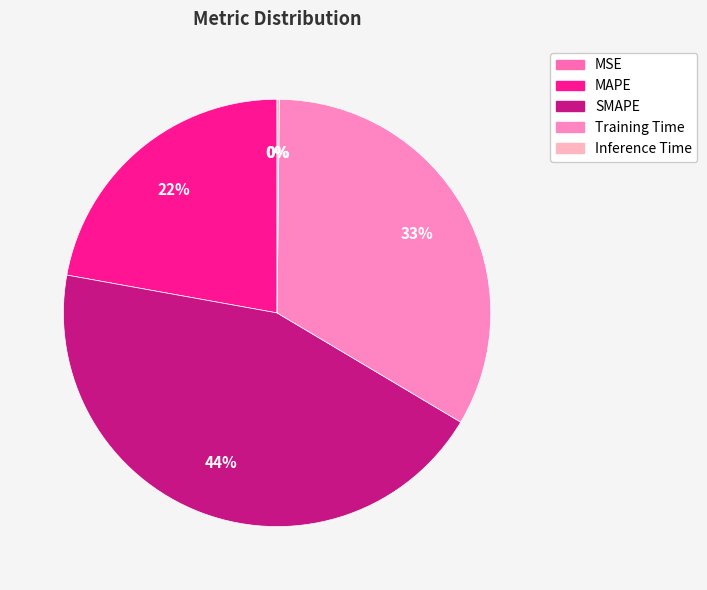

How many slices are in this pie chart?

5